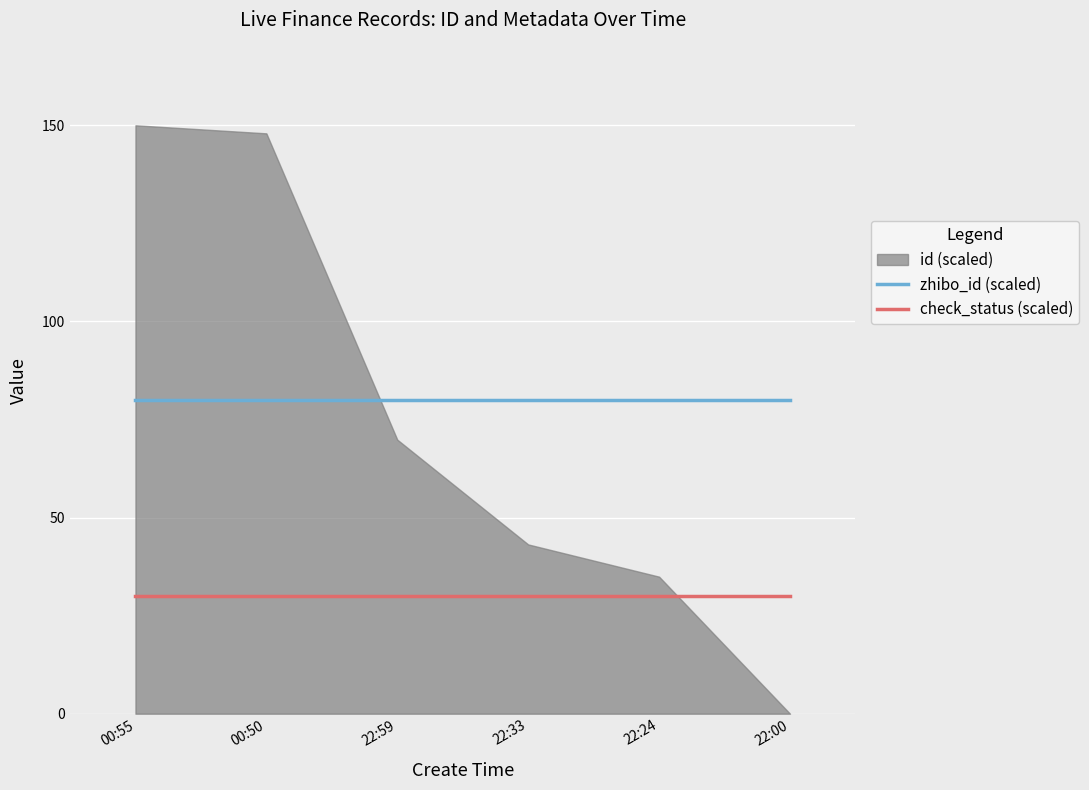

Which category has the lowest value across all series?

00:55